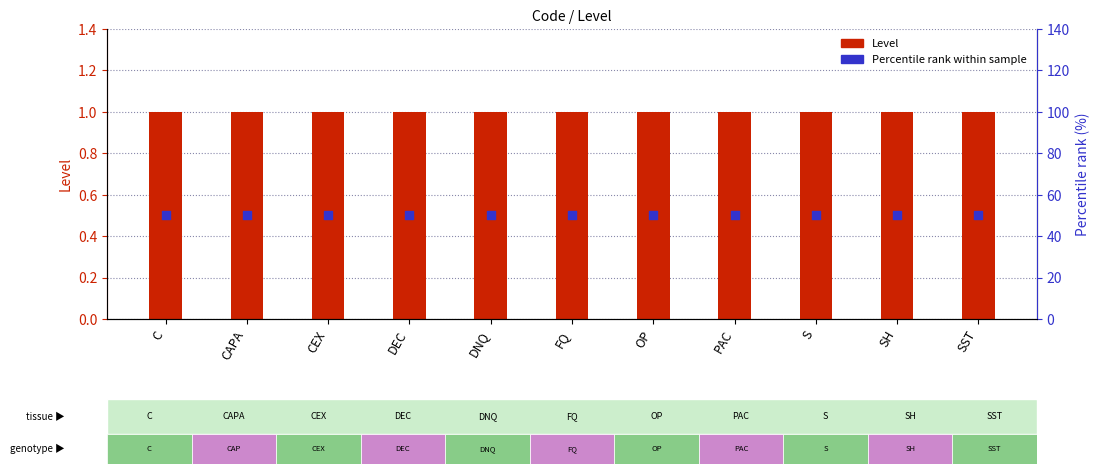

What are all the series names shown in the legend?

Level, Percentile rank within sample